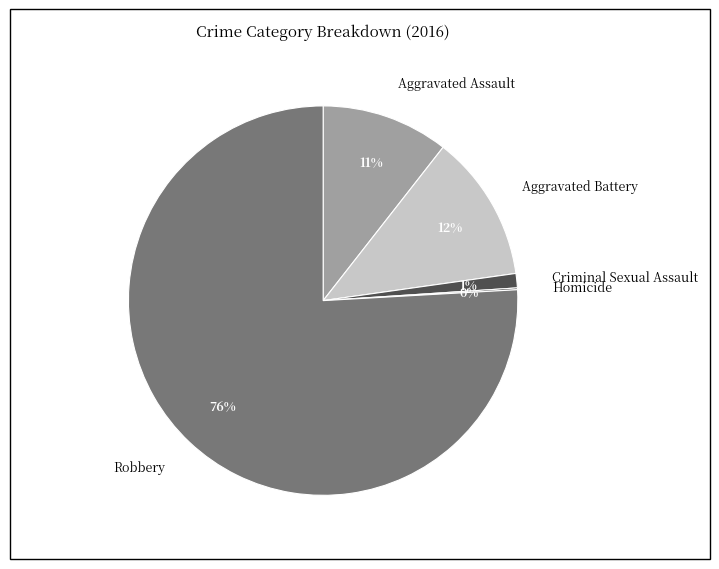

To the nearest percent, what is the average slice percentage?

20%